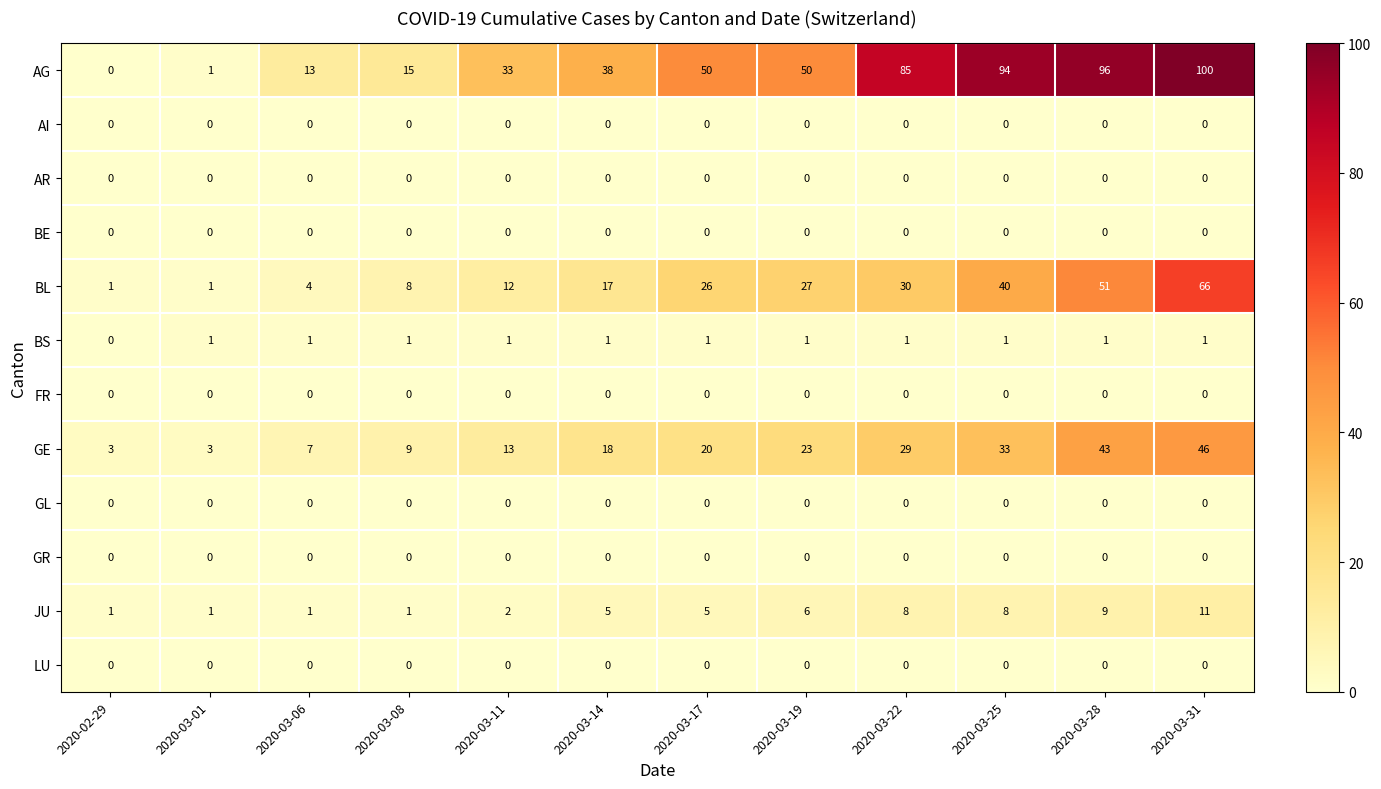

Which series has the largest total across all categories?

AG